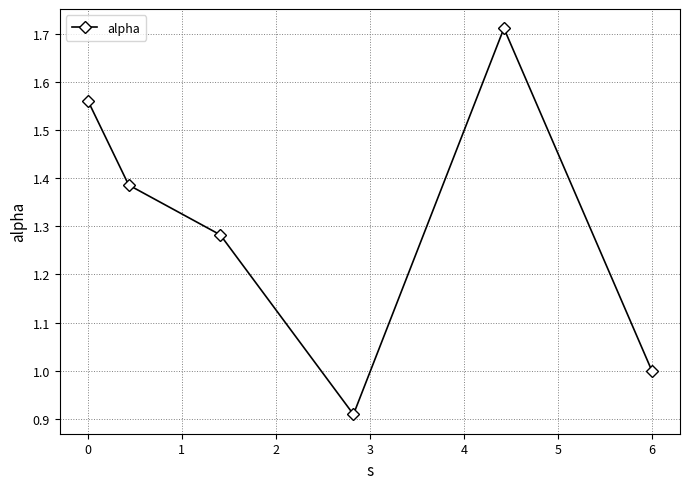

What is the sum of all values?

7.9